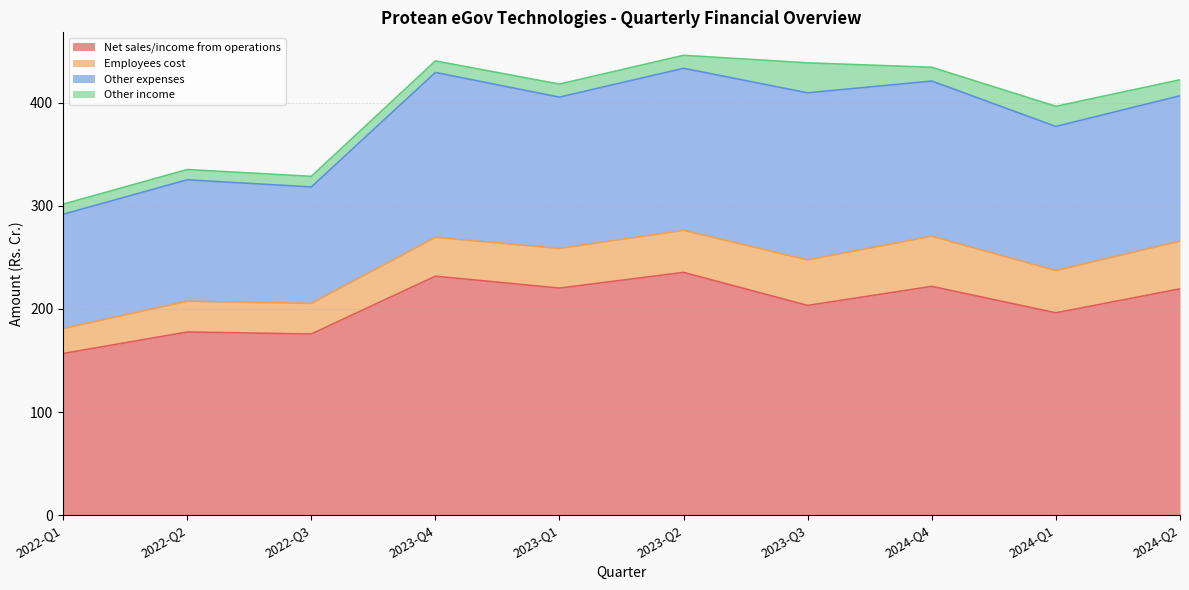

Reading left to right, what are all the values shown in this chart?

Net sales/income from operations: 2022-Q1=156.8	2022-Q2=177.6	2022-Q3=175.7	2023-Q4=231.7	2023-Q1=220.2	2023-Q2=235.4	2023-Q3=203.4	2024-Q4=221.9	2024-Q1=196.2	2024-Q2=219.5
Employees cost: 2022-Q1=24.2	2022-Q2=29.8	2022-Q3=29.7	2023-Q4=37.7	2023-Q1=38.5	2023-Q2=40.8	2023-Q3=44.2	2024-Q4=48.6	2024-Q1=41.0	2024-Q2=46.3
Other expenses: 2022-Q1=110.8	2022-Q2=117.8	2022-Q3=112.9	2023-Q4=159.9	2023-Q1=146.7	2023-Q2=157.2	2023-Q3=162.0	2024-Q4=150.5	2024-Q1=139.7	2024-Q2=141.0
Other income: 2022-Q1=9.8	2022-Q2=9.9	2022-Q3=10.3	2023-Q4=11.2	2023-Q1=12.7	2023-Q2=12.6	2023-Q3=29.1	2024-Q4=13.4	2024-Q1=19.5	2024-Q2=15.5